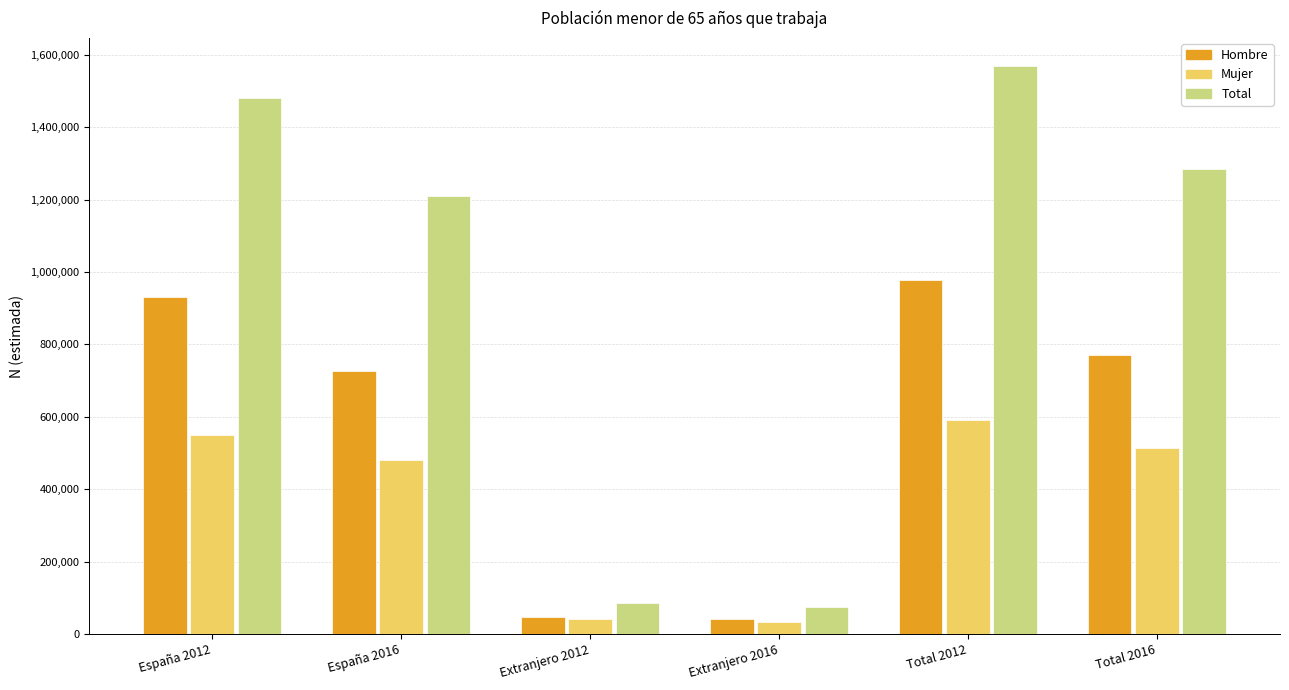

The value of Mujer at Extranjero 2016 is 32608. True or false?

True